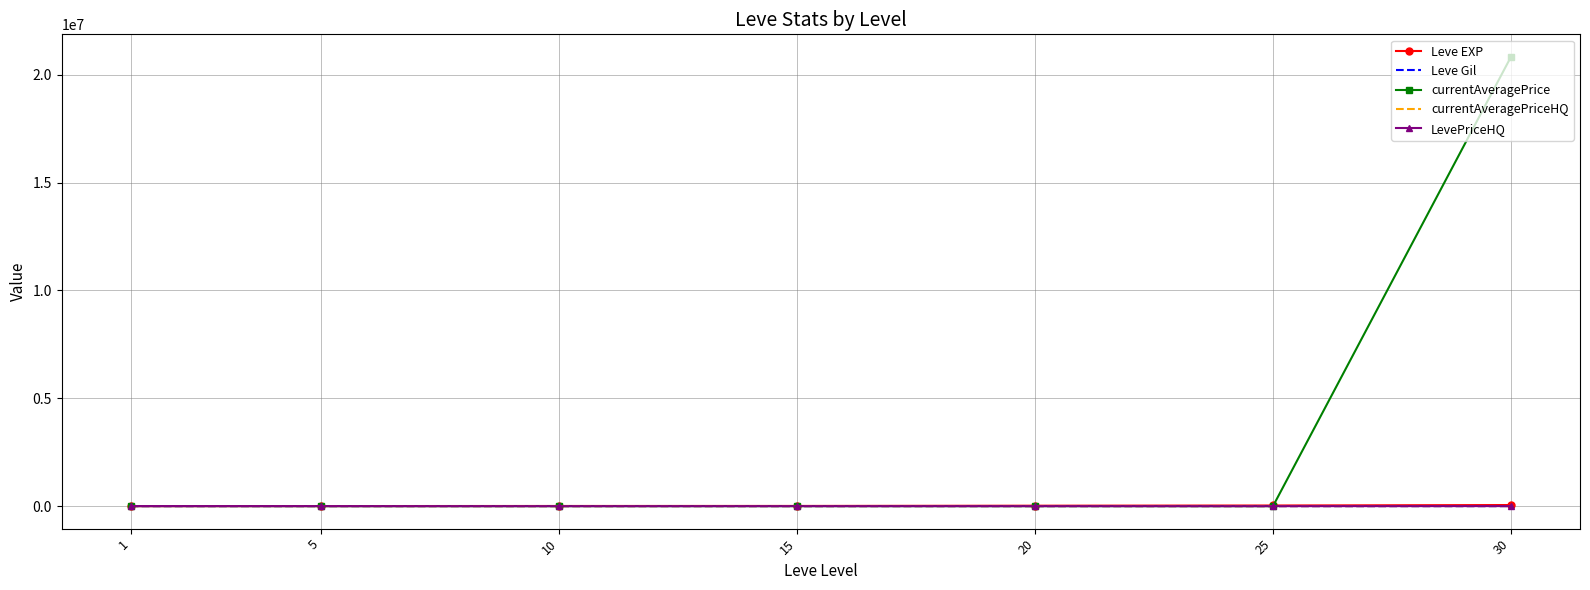

The value of Leve EXP at 20 is 4470.8. True or false?

False